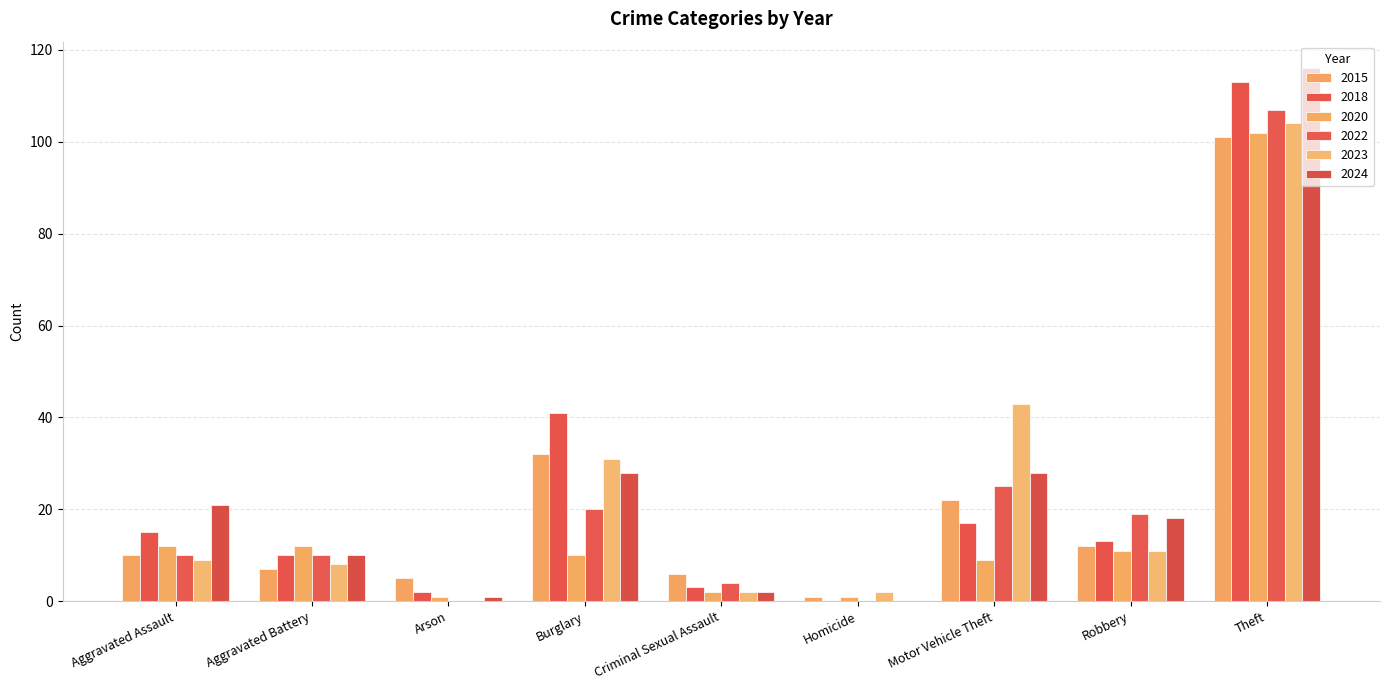

Which category has the lowest value across all series?

Homicide